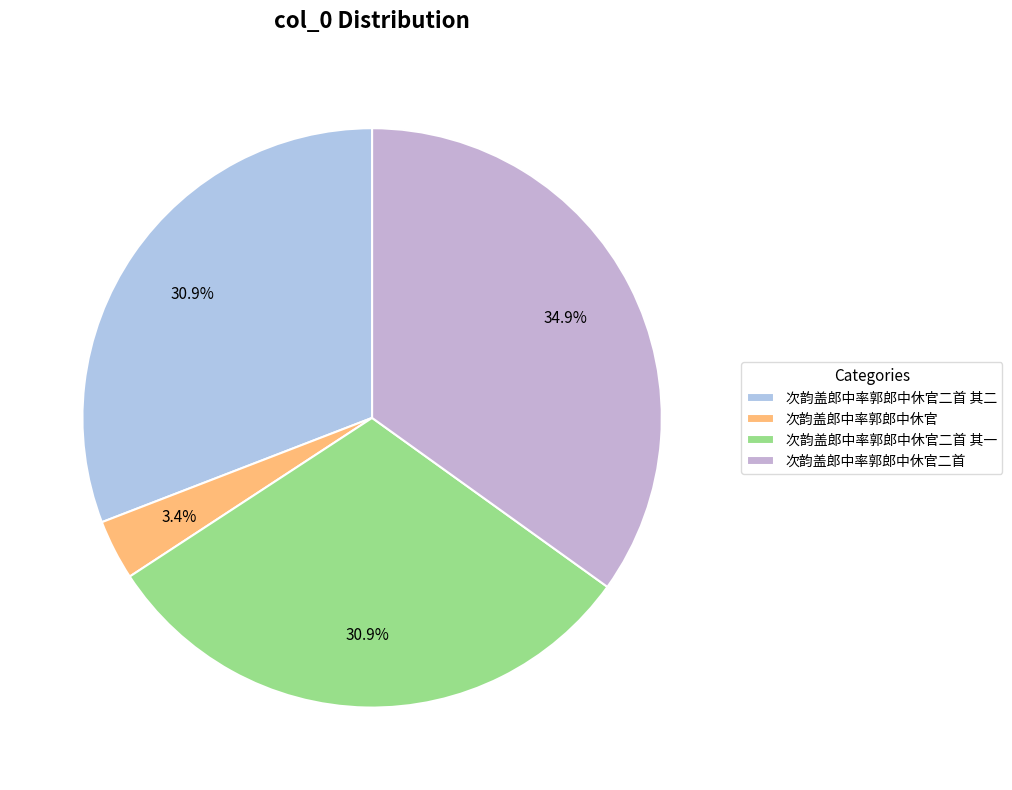

Is 次韵盖郎中率郭郎中休官二首 the majority of the pie?

No